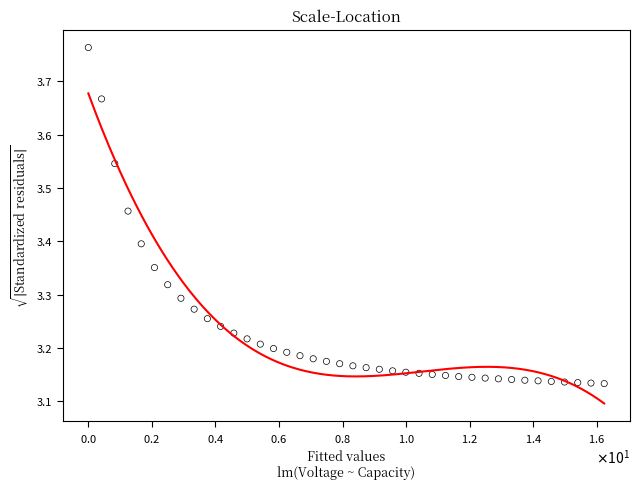

What is the range of X values (max minus min)?

16.2